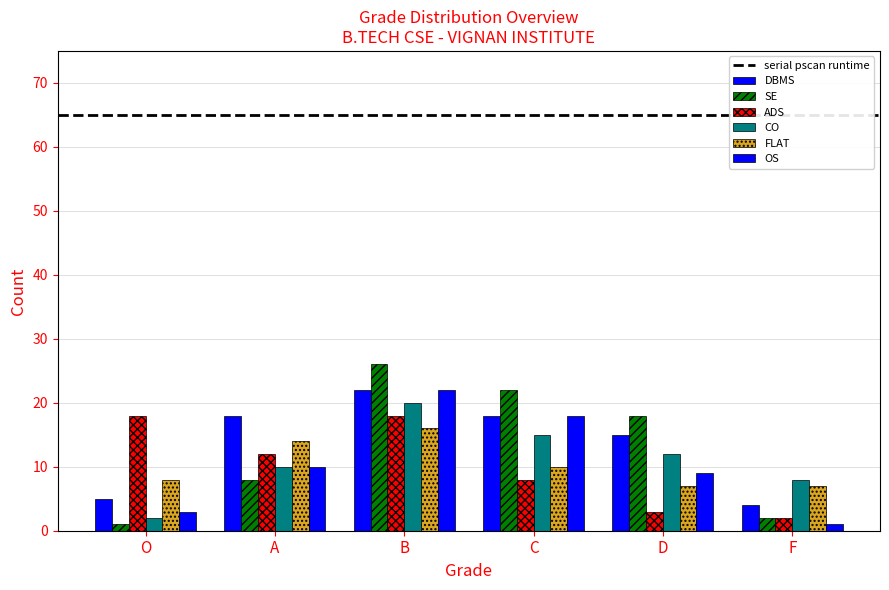

How many values in the SE series are below 18?

3